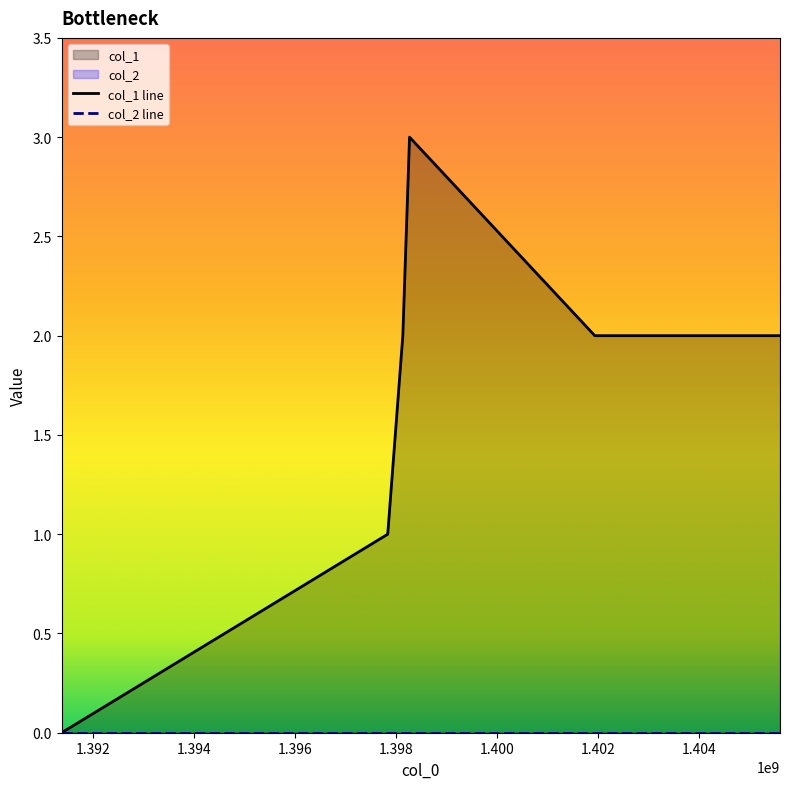

Is it true that the value at 1401937391 is 2?

True